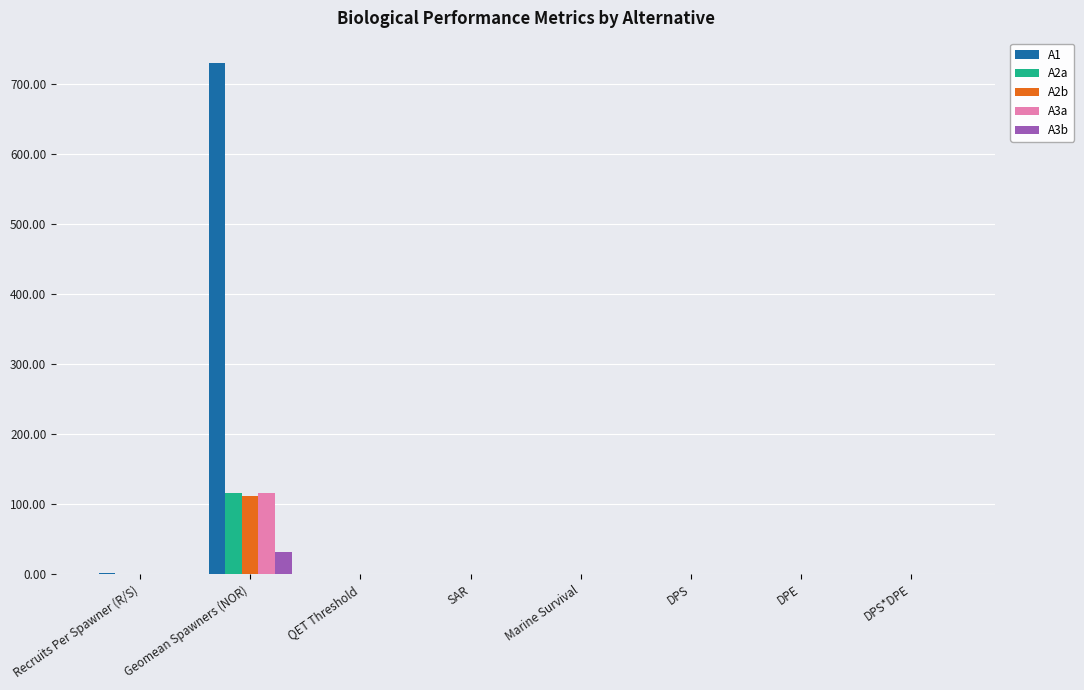

How many categories are shown in the chart?

8